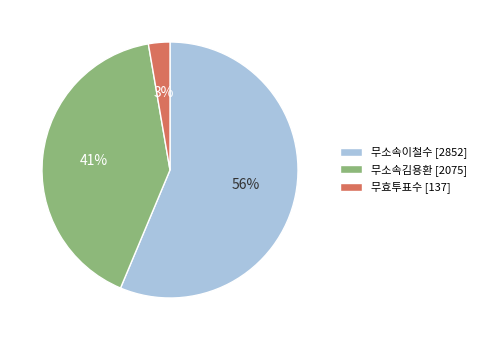

To the nearest percent, what is the average slice percentage?

33%